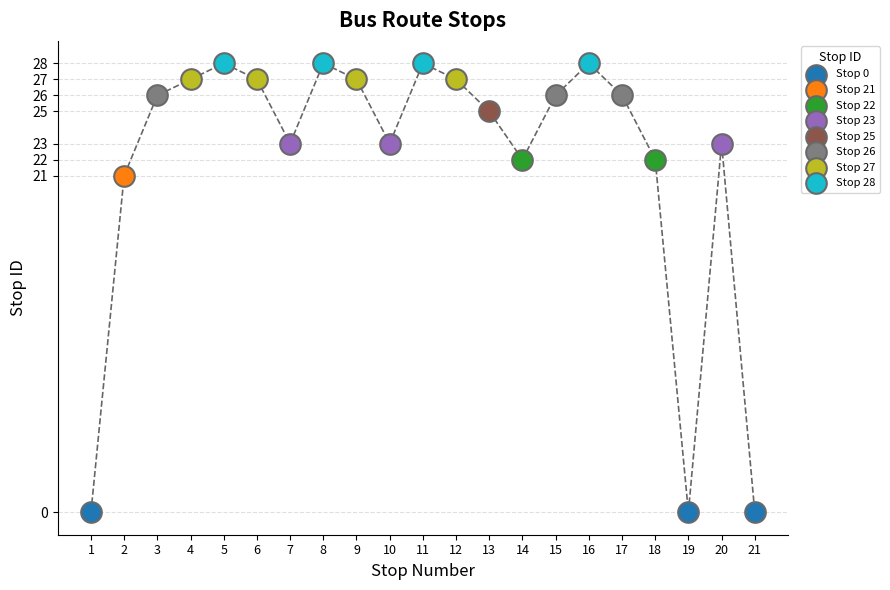

Which series contains the lowest Y value?

Stop 0